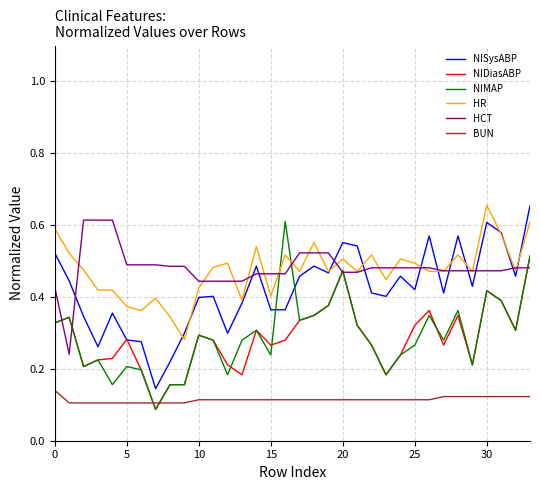

After their last crossing, which series has the higher values: BUN or NIDiasABP?

NIDiasABP